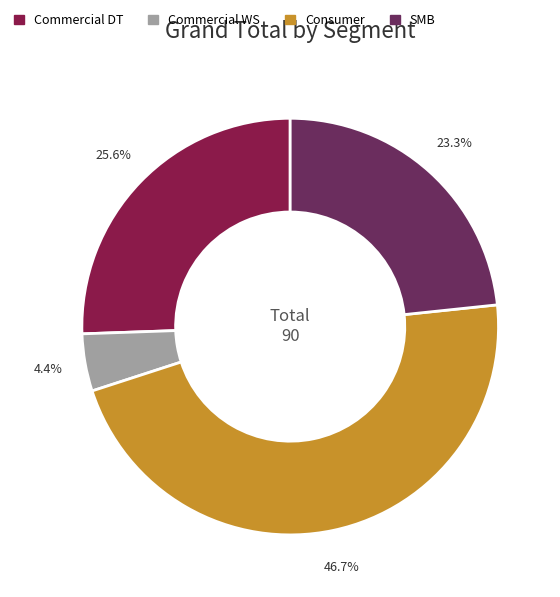

Which slice is the smallest?

Commercial WS